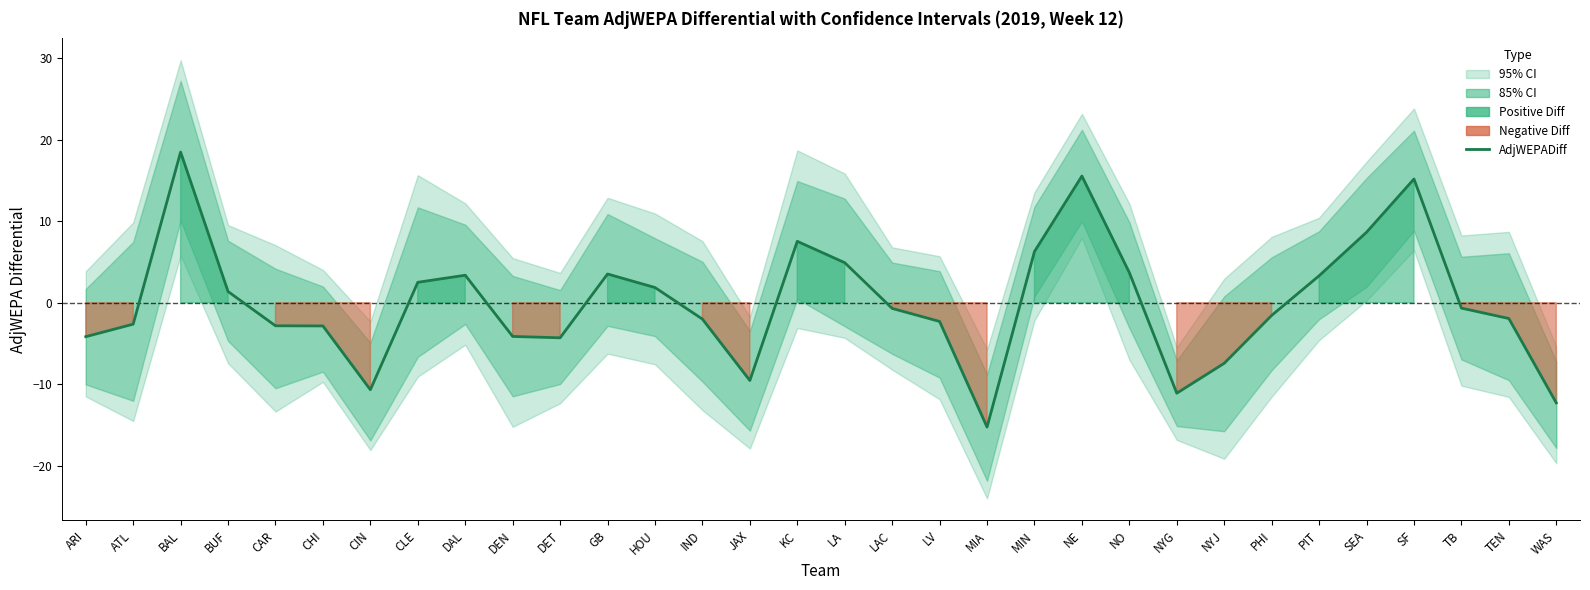

Where is the first local minimum?

CIN